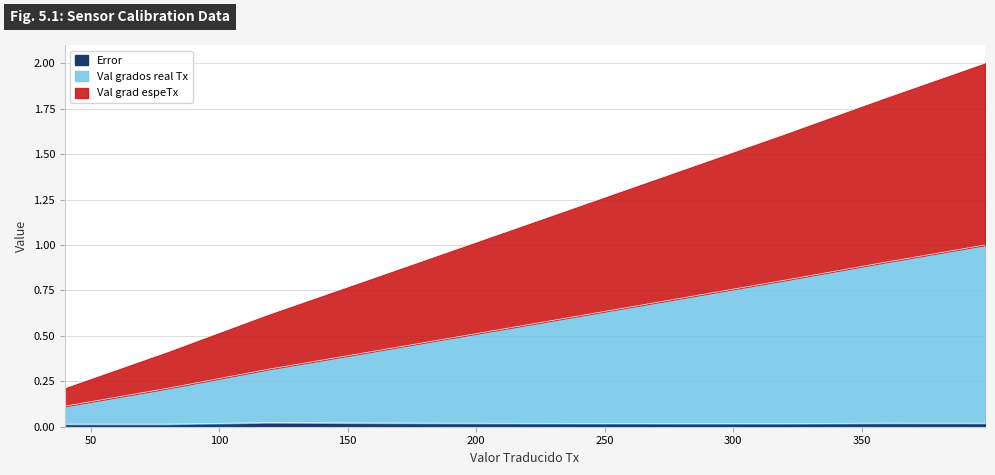

List the series in order of their overall mean, lowest first.

Error, Val grad espeTx, Val grados real Tx